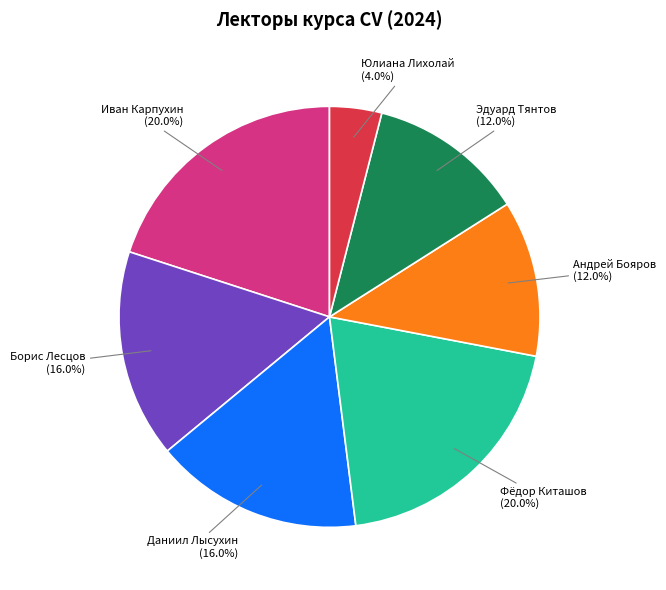

To the nearest percent, what is the difference between the largest and smallest slice percentages?

16%